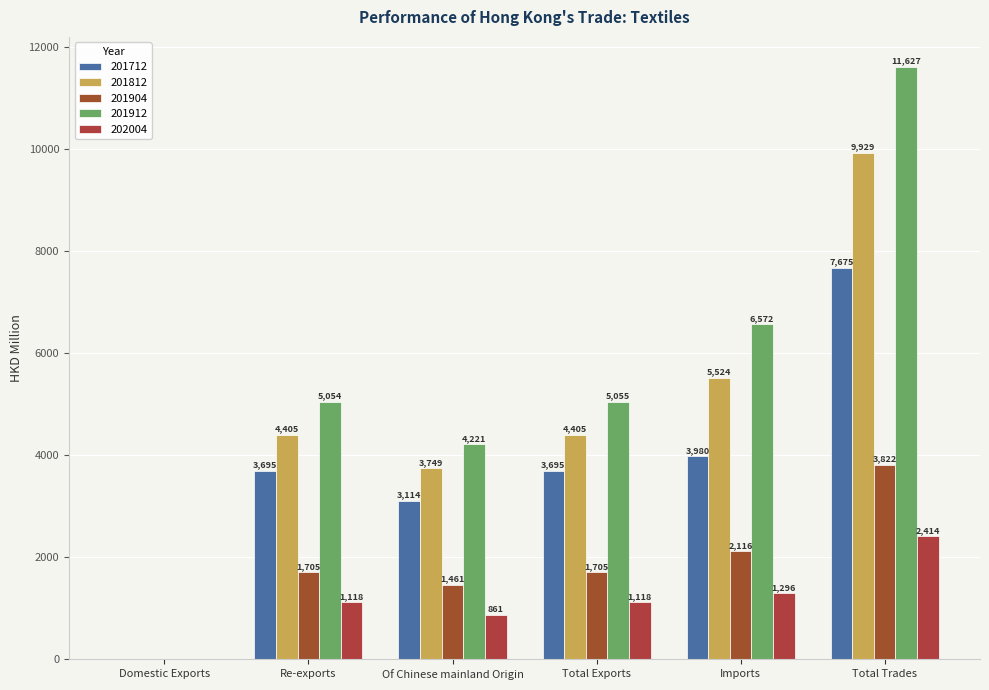

The 202004 series shows 1295.6 at Imports. True or false?

True